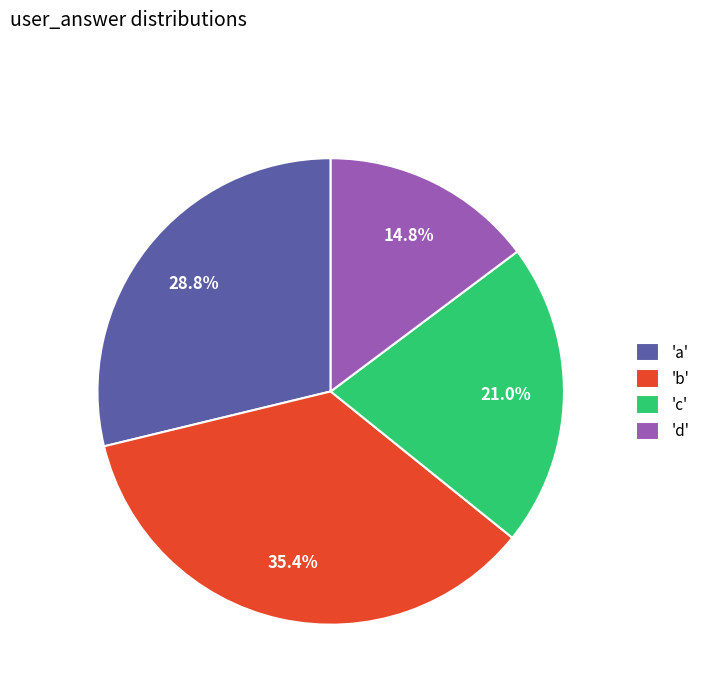

Rank the categories by value from lowest to highest.

'd', 'c', 'a', 'b'